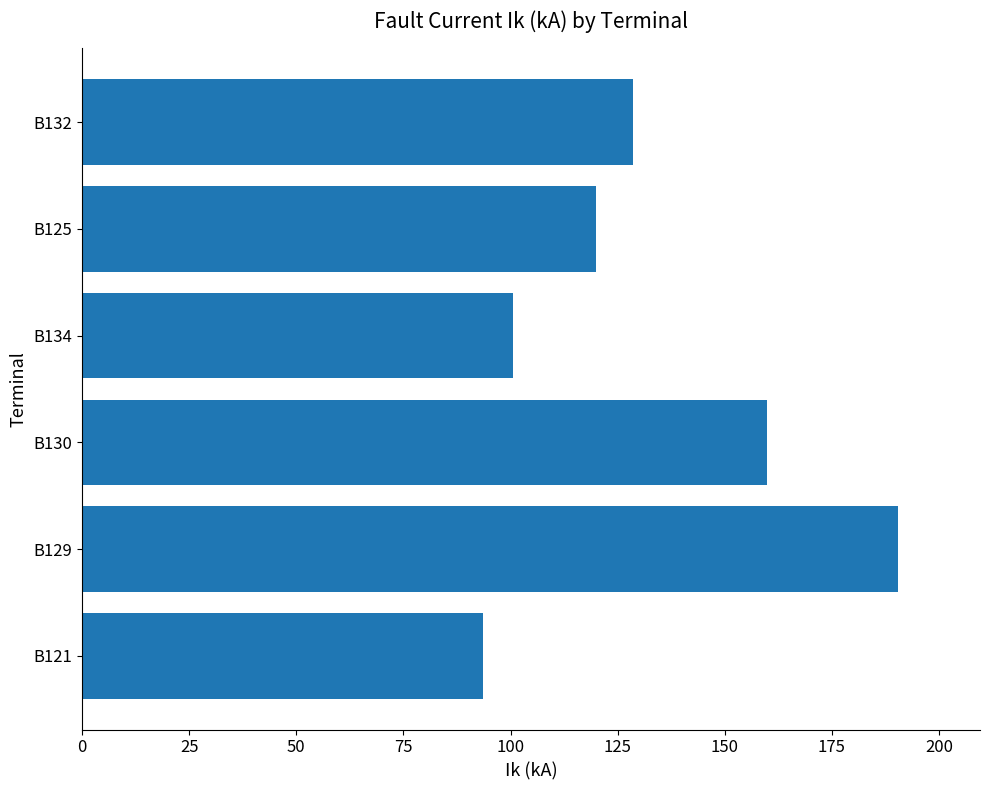

True or false: the data shows 89.0 at B130.

False